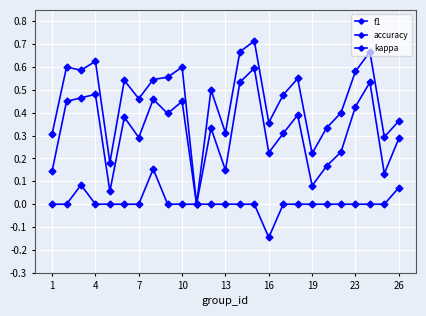

What is the maximum value shown in the chart?

0.7